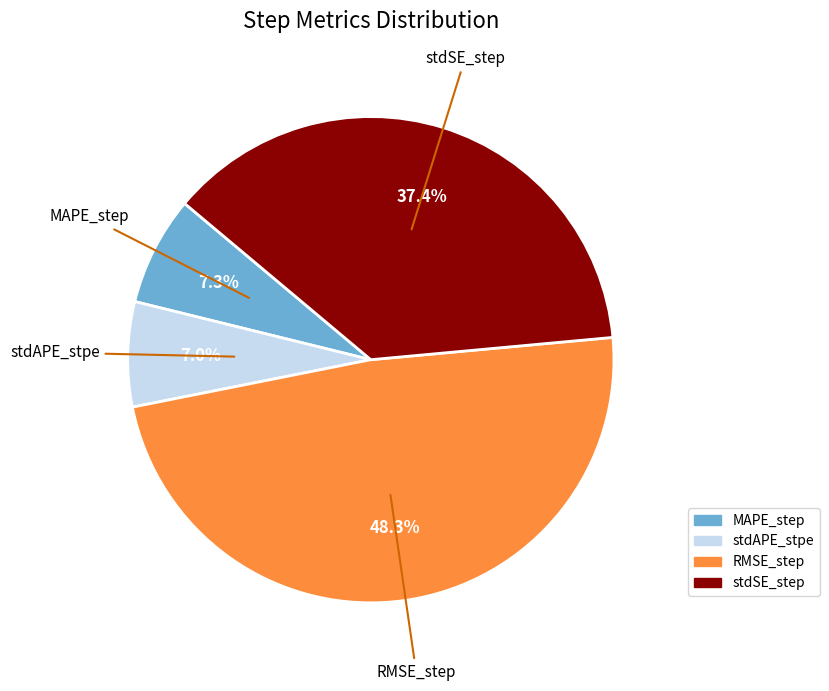

Is RMSE_step the majority of the pie?

No